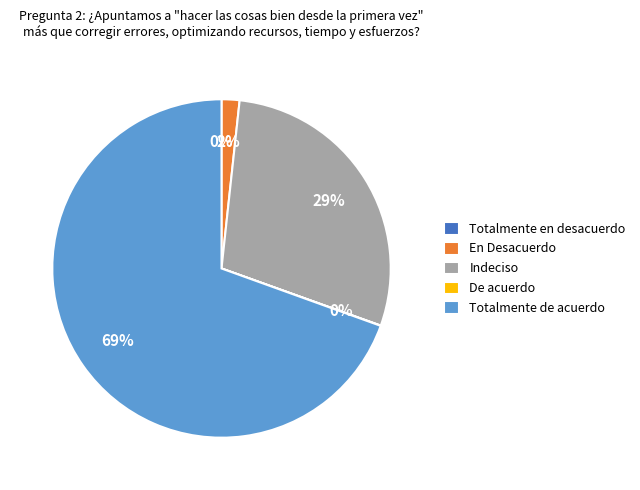

What percentage is the signal segment 5 slice, to the nearest percent?

69%